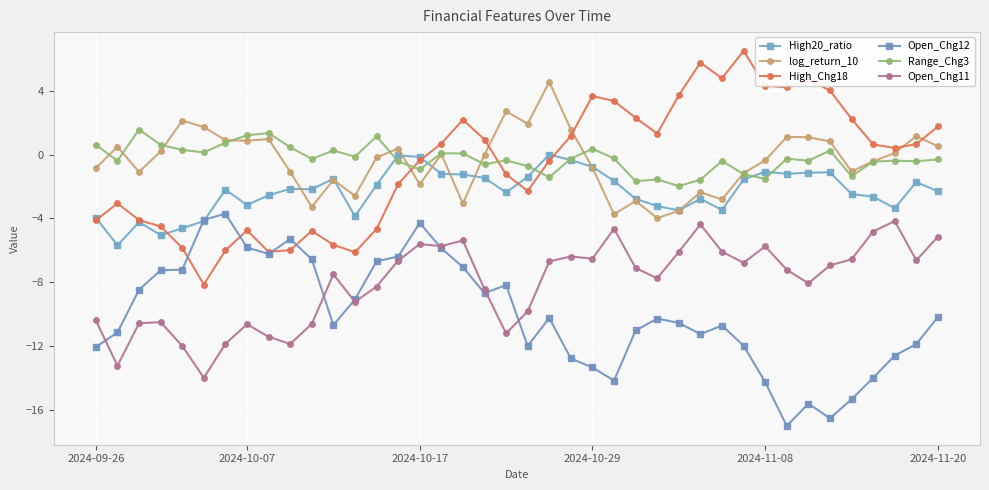

Does the chart have visible grid lines?

Yes